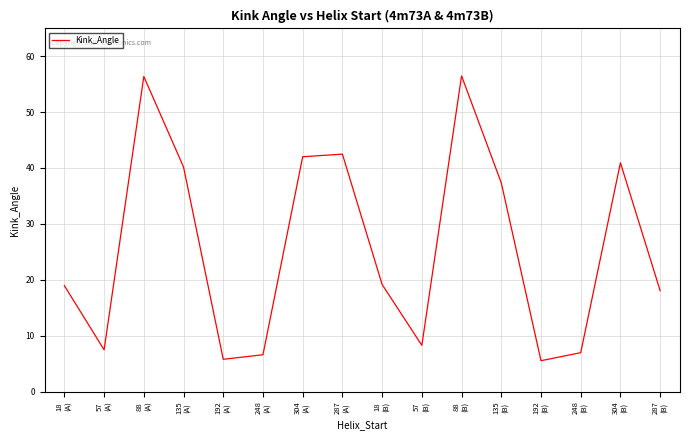

What is the difference between the maximum and minimum values?

50.9